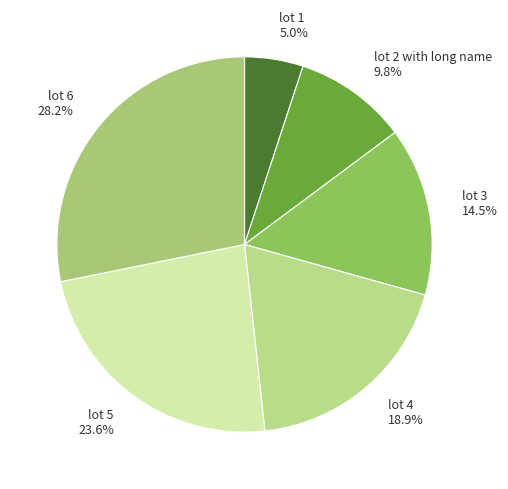

True or false: lot 1 accounts for 19% of the total.

False